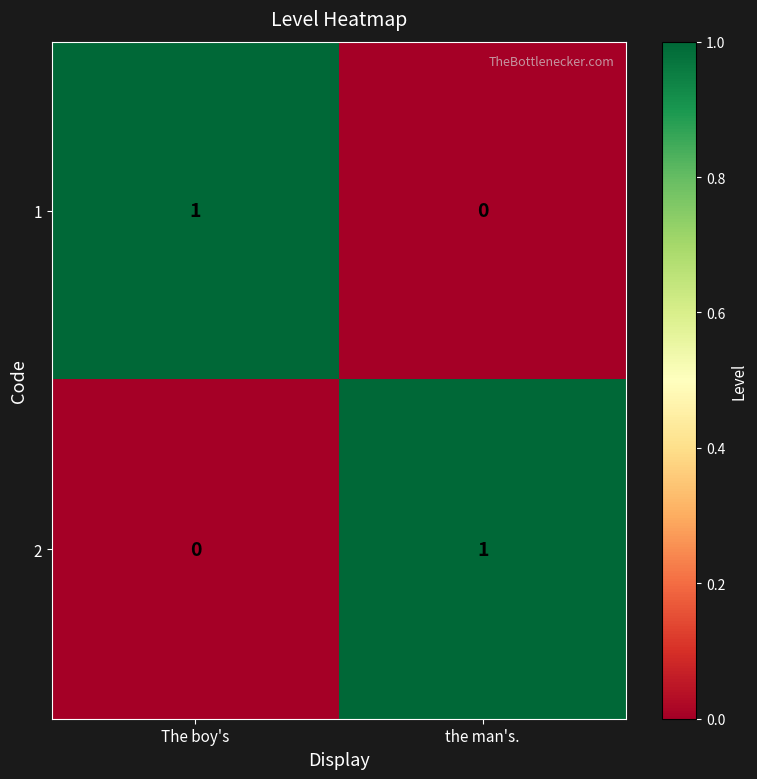

Is it true that 2 equals 1 at the man's.?

True